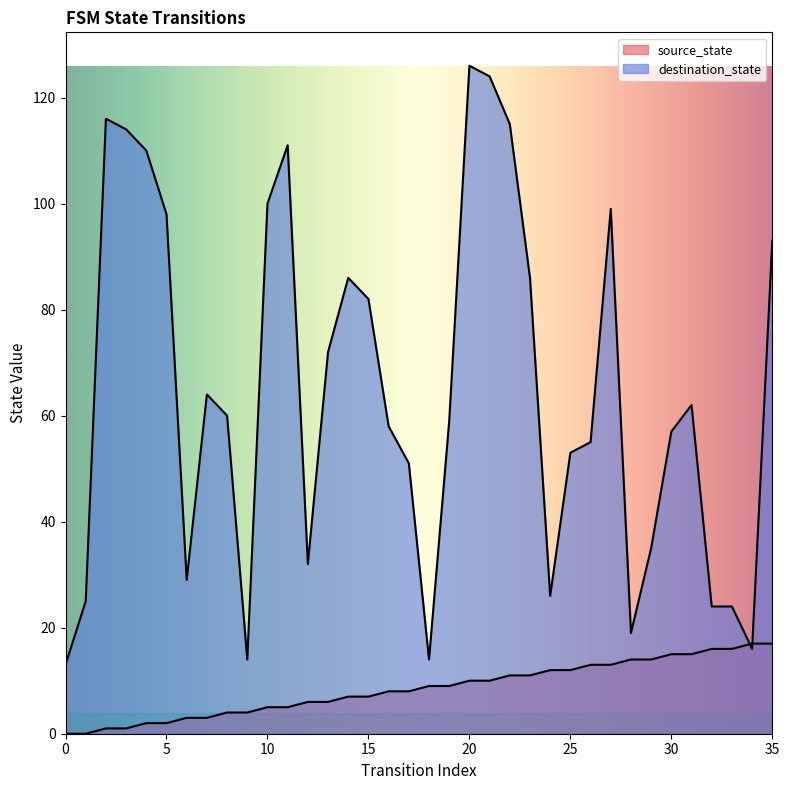

The value of source_state at 33 is 16. True or false?

True